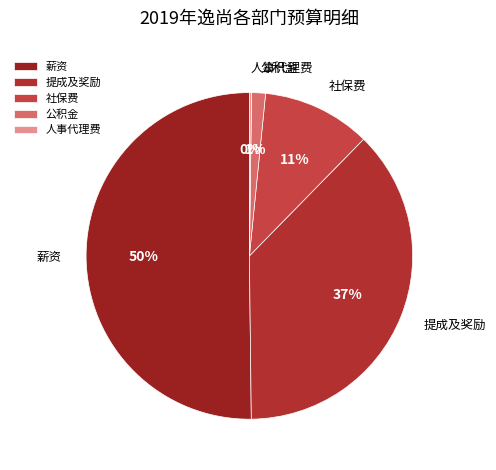

Does 公积金 account for over 50% of the chart?

No